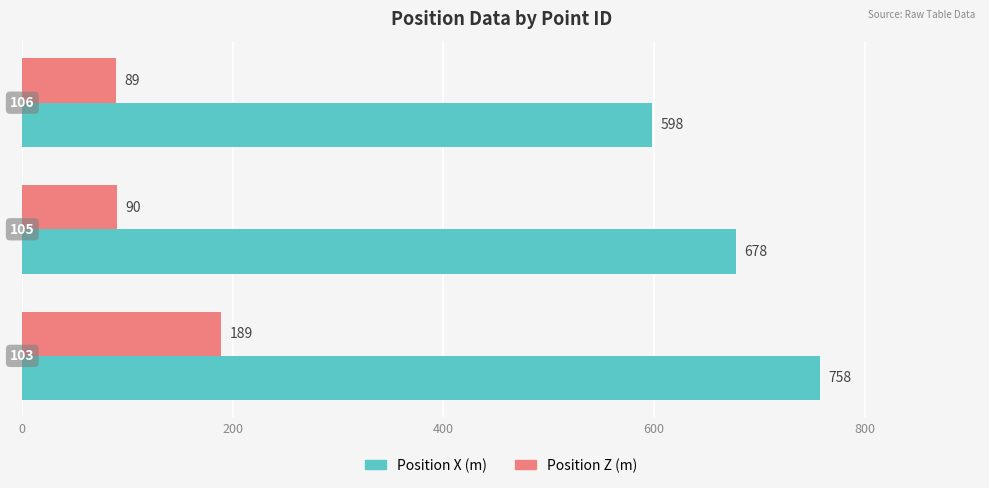

How many Position X (m) values are between 598 and 758?

3